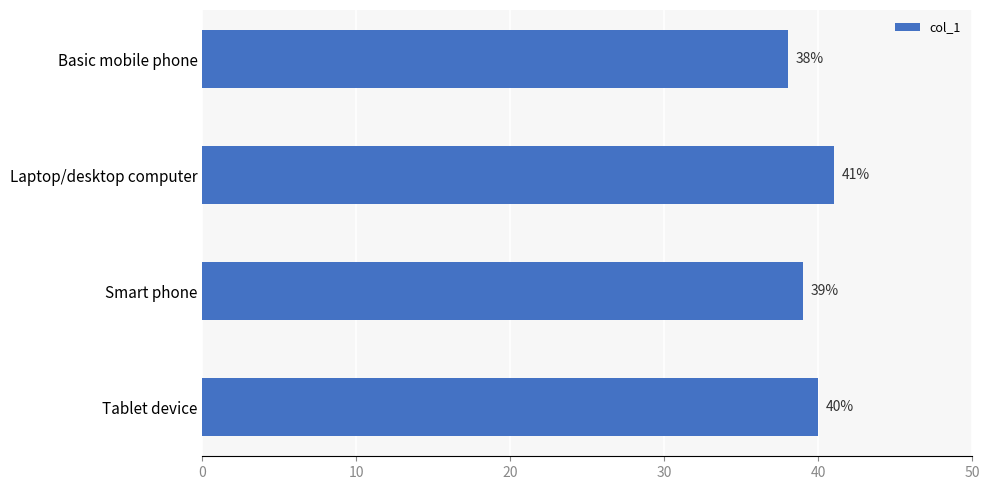

Is it true that the value at Basic mobile phone is 38?

True